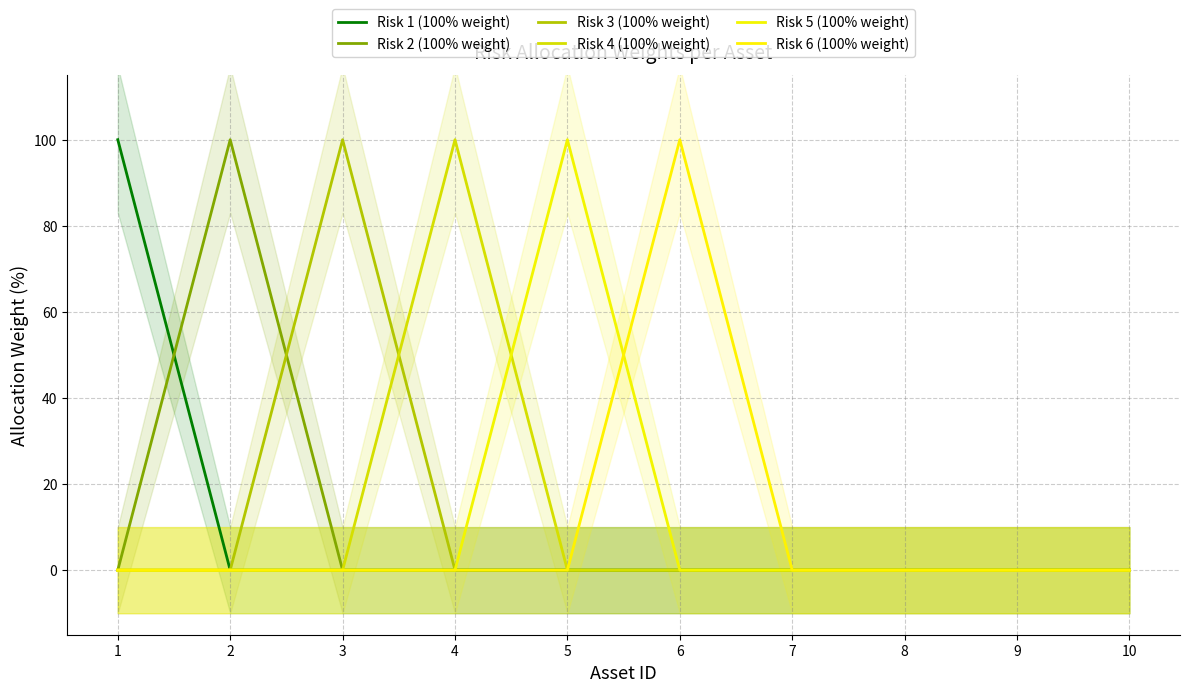

How many lines are shown in the chart?

6